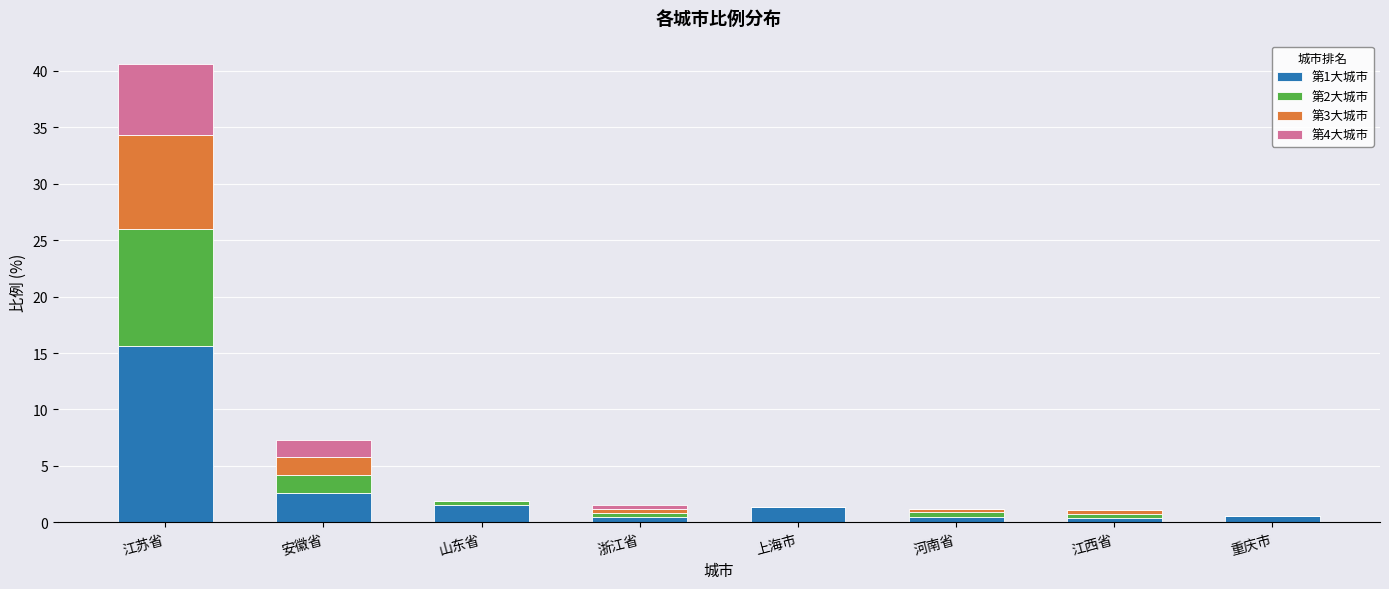

Are the bars horizontal?

No